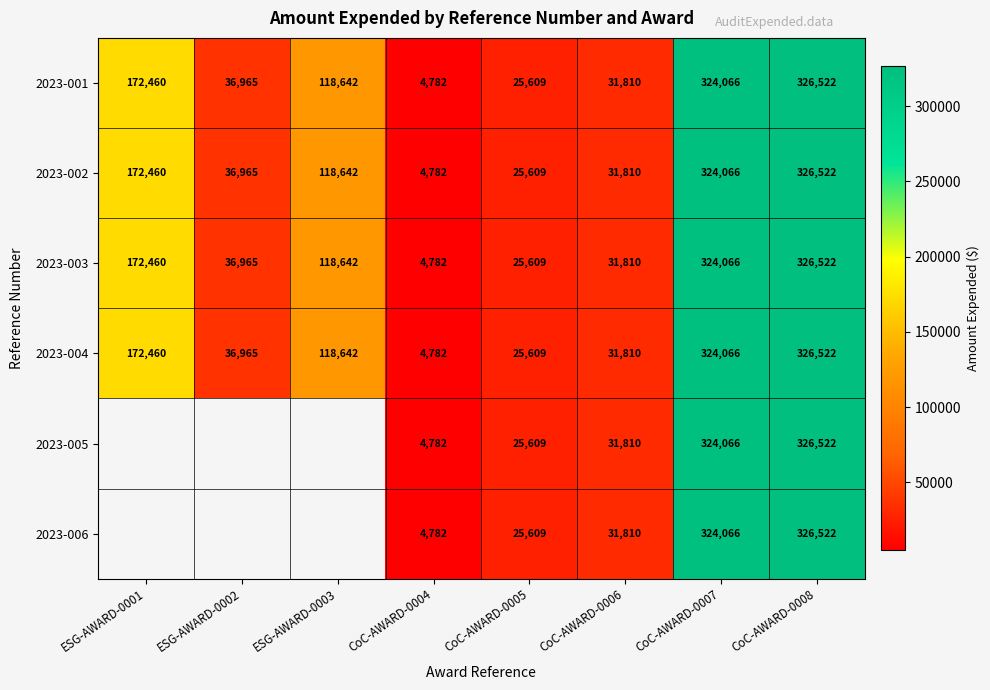

Rank the categories by 2023-002 value from lowest to highest.

CoC-AWARD-0004, CoC-AWARD-0005, CoC-AWARD-0006, ESG-AWARD-0002, ESG-AWARD-0003, ESG-AWARD-0001, CoC-AWARD-0007, CoC-AWARD-0008